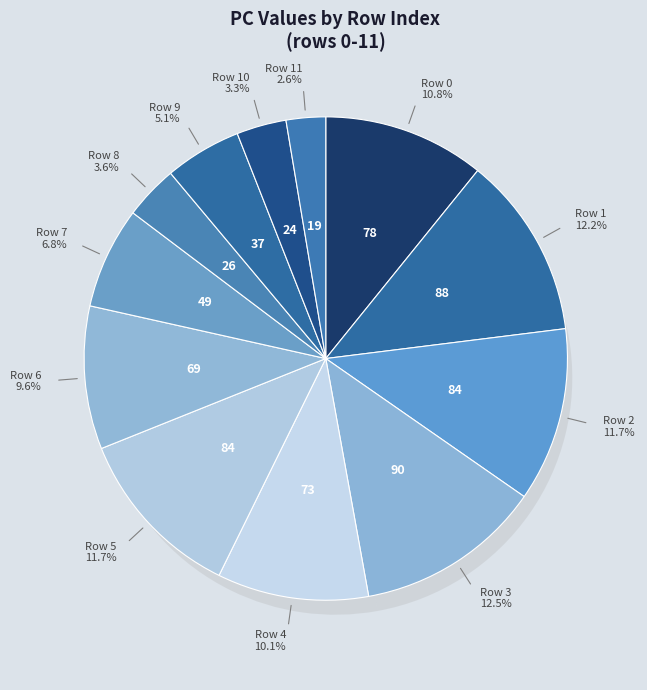

Is the sum of 7 and 8 greater than half?

No